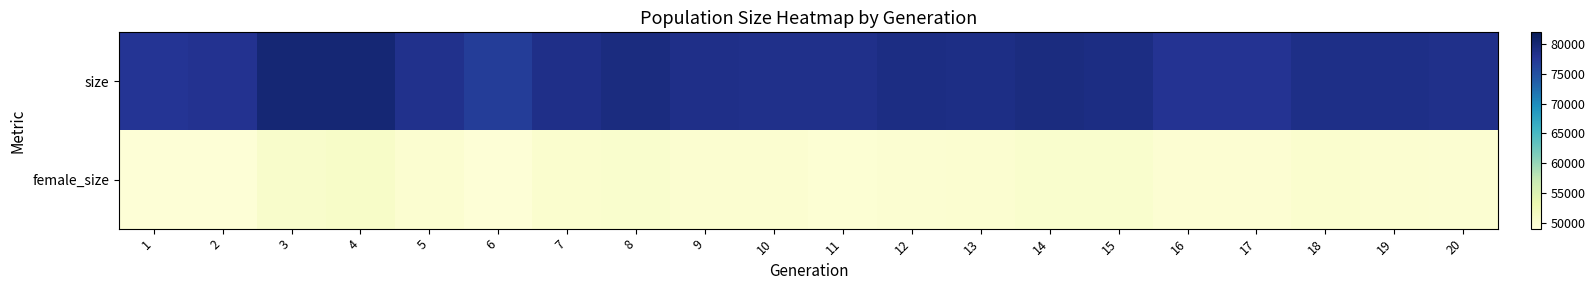

Reading left to right, transcribe all the data shown in this chart.

size: 1=77843	2=78060	3=80063	4=79988	5=78276	6=76932	7=78587	8=79202	9=78532	10=78509	11=78398	12=78979	13=78895	14=79289	15=79027	16=77934	17=77901	18=78770	19=78704	20=78458
female_size: 1=49264	2=49282	3=50543	4=50734	5=49919	6=49284	7=50051	8=50246	9=49944	10=50022	11=49631	12=49833	13=49945	14=50176	15=50247	16=49683	17=49750	18=50139	19=49909	20=49894